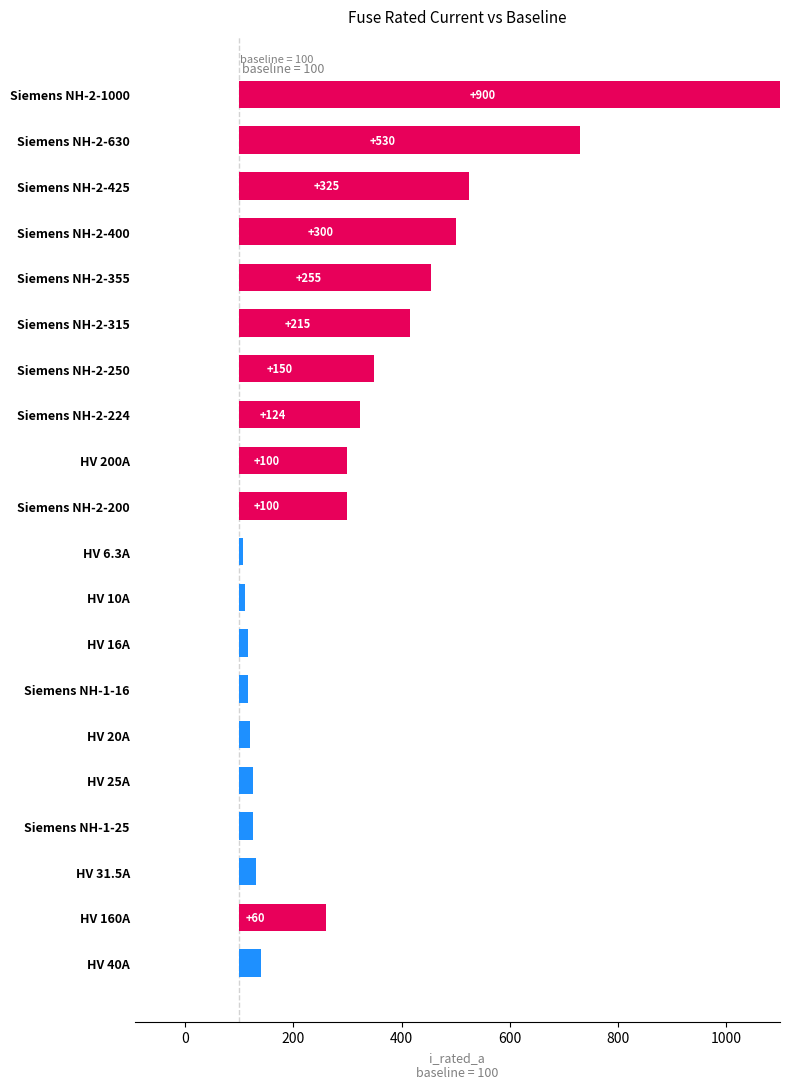

Count the number of values greater than 200.

8